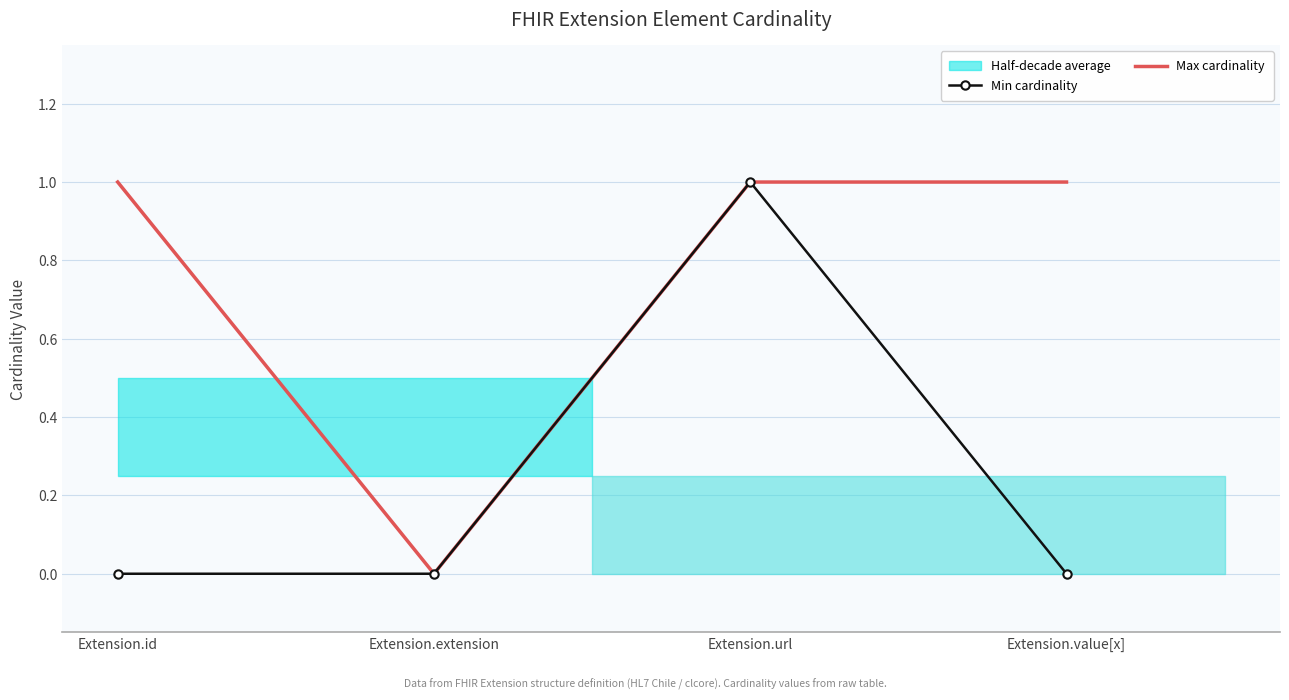

True or false: Max cardinality and Min cardinality cross at least once.

False